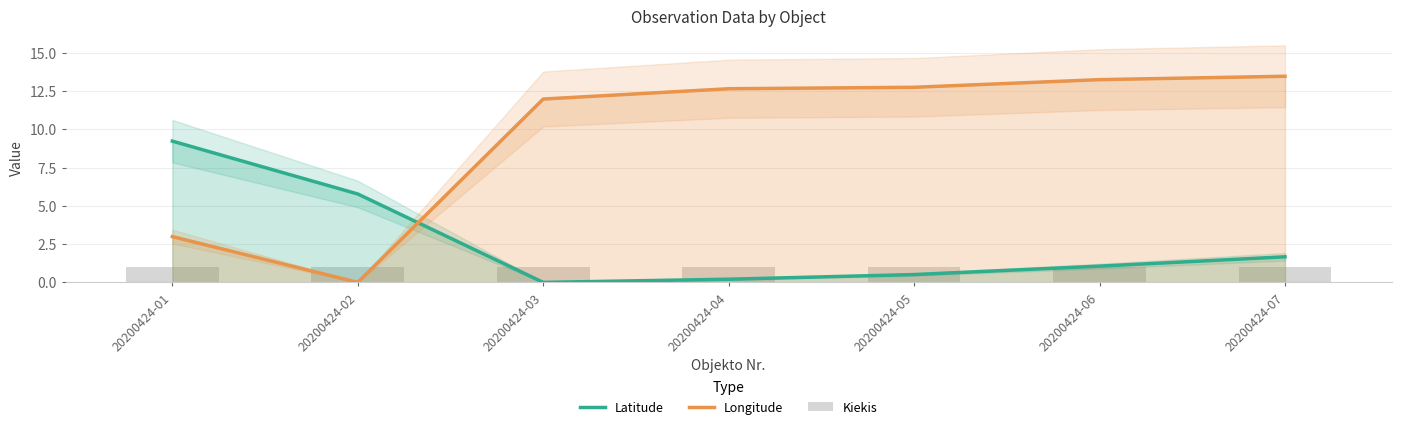

Between 20200424-02 and 20200424-05, which is larger?

20200424-02